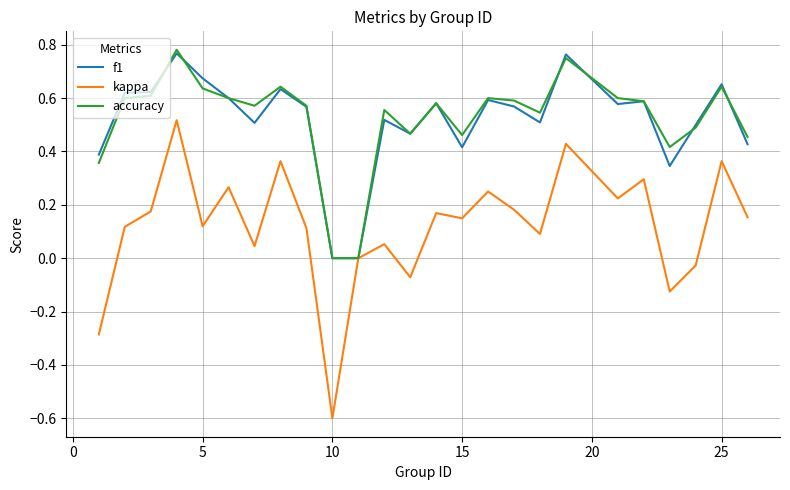

What is the minimum value shown in the chart?

-0.6